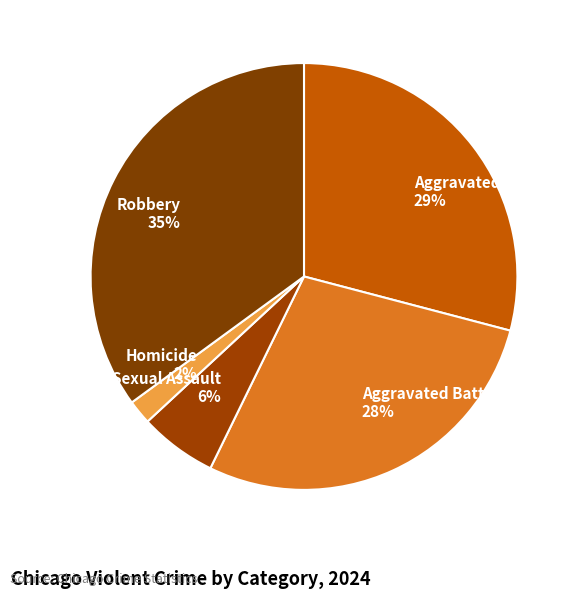

Is there a majority slice in this chart?

No